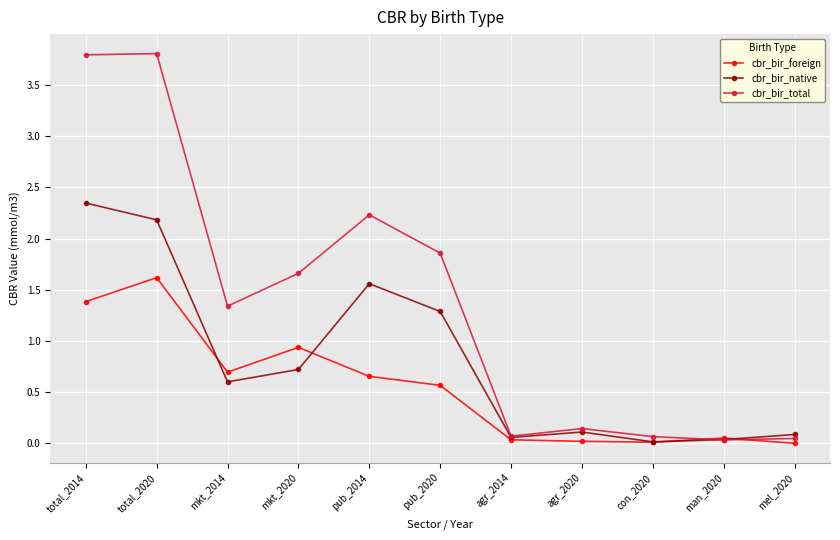

What is the total value across all series at mkt_2020?

3.3